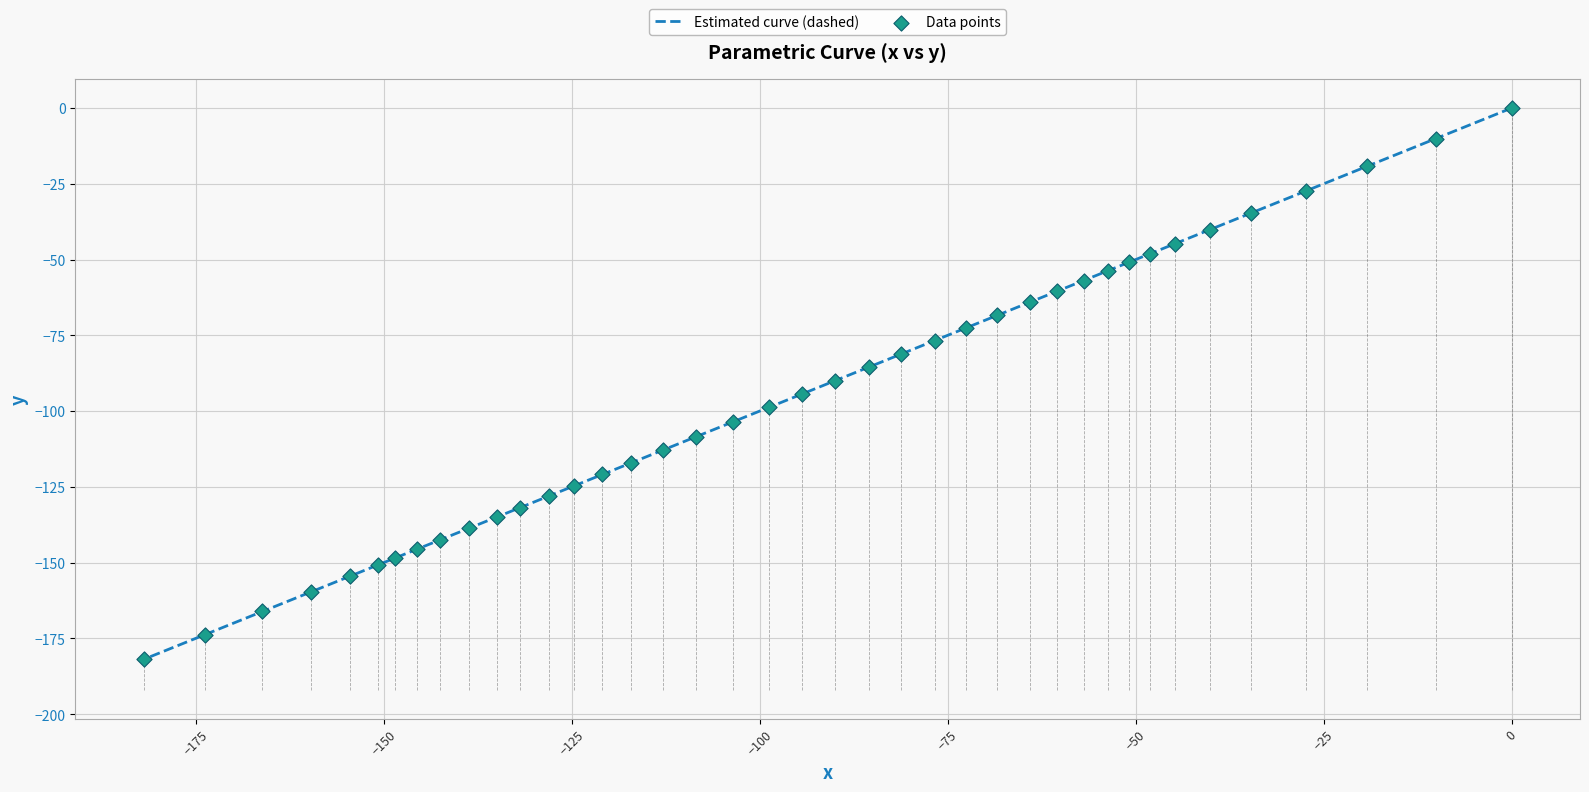

What are all the series names shown in the legend?

Estimated curve (dashed), Data points